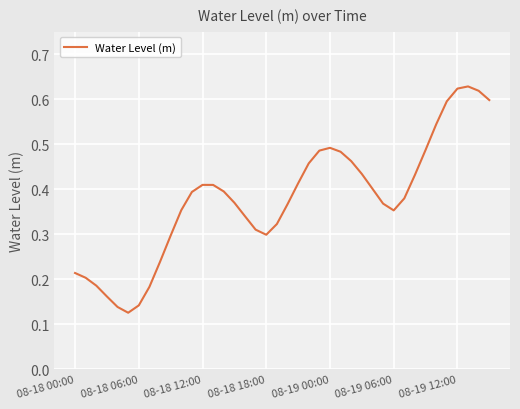

Where is the first local maximum?

08-18 12:00